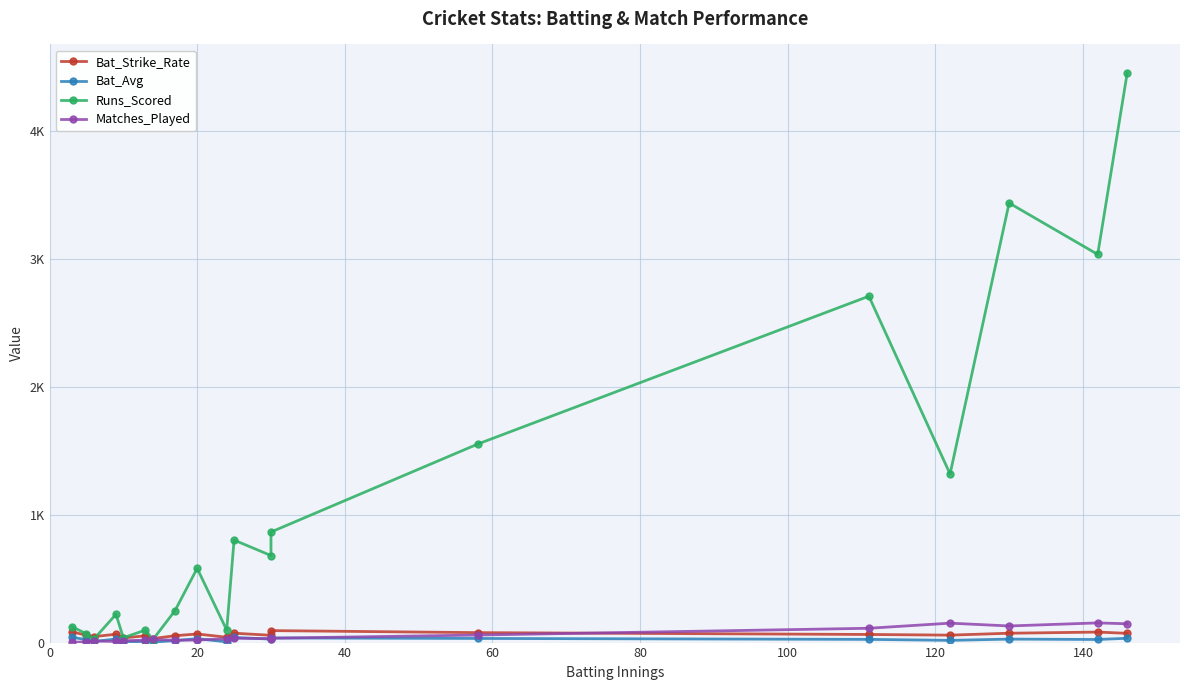

What position from the left is 100?

6